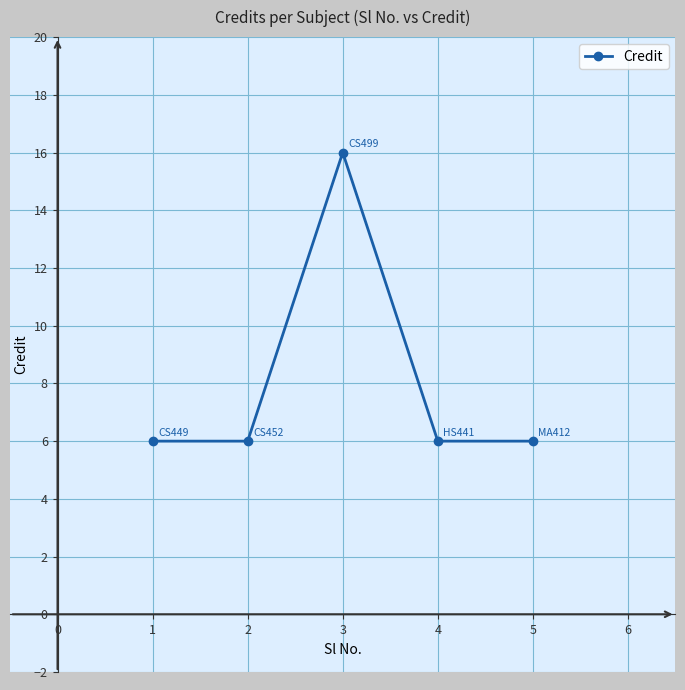

How many series are shown in this chart?

1